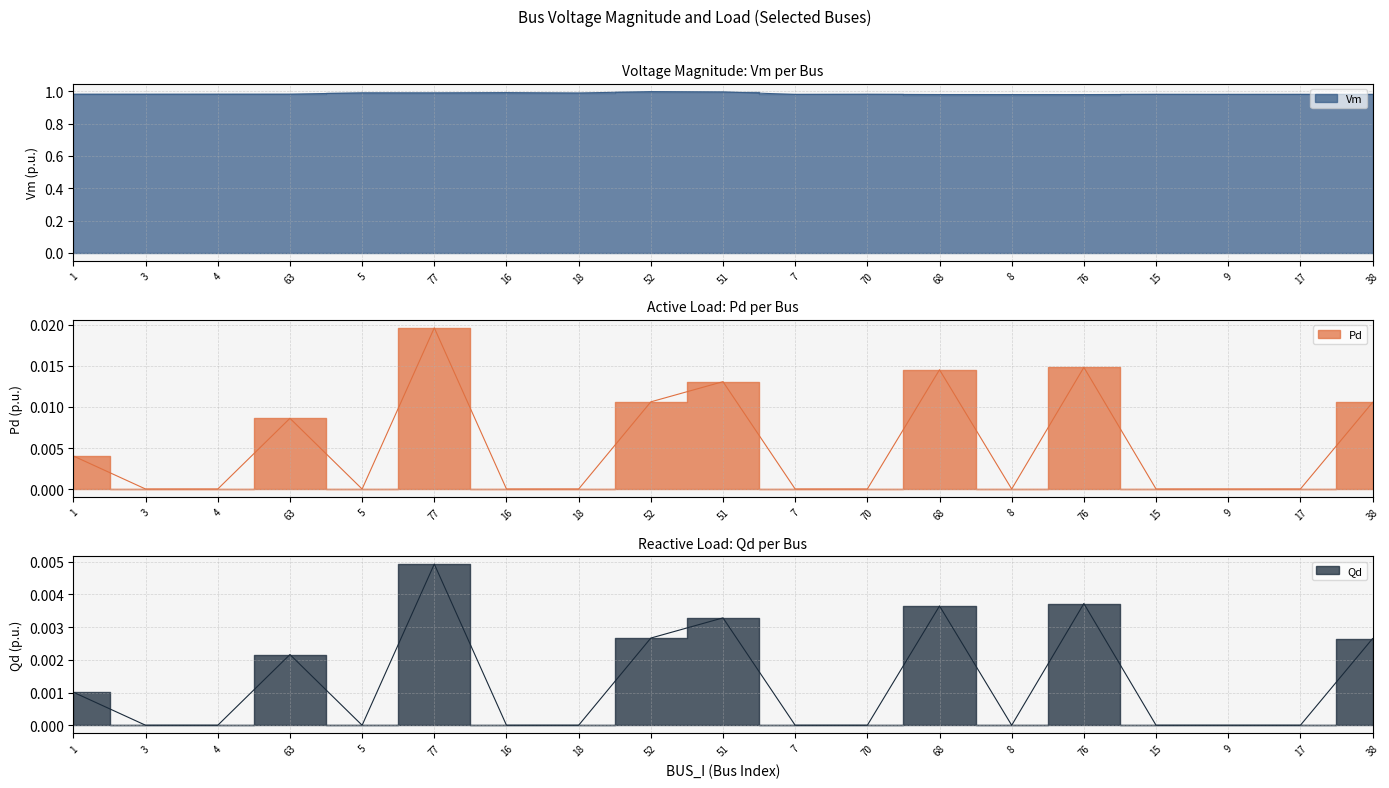

Reading left to right, list all the values displayed in this chart.

Vm: 1=1.0	3=1.0	4=1.0	63=1.0	5=1.0	77=1.0	16=1.0	18=1.0	52=1.0	51=1.0	7=1.0	70=1.0	68=1.0	8=1.0	76=1.0	15=1.0	9=1.0	17=1.0	38=1.0
Pd: 1=0.0	3=0.0	4=0.0	63=0.0	5=0.0	77=0.0	16=0.0	18=0.0	52=0.0	51=0.0	7=0.0	70=0.0	68=0.0	8=0.0	76=0.0	15=0.0	9=0.0	17=0.0	38=0.0
Qd: 1=0.0	3=0.0	4=0.0	63=0.0	5=0.0	77=0.0	16=0.0	18=0.0	52=0.0	51=0.0	7=0.0	70=0.0	68=0.0	8=0.0	76=0.0	15=0.0	9=0.0	17=0.0	38=0.0